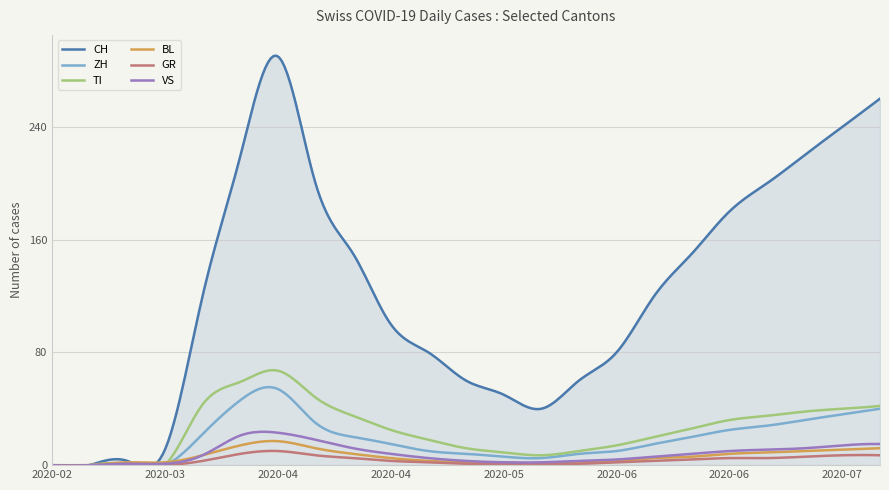

Does the chart display data point markers on the line(s)?

No